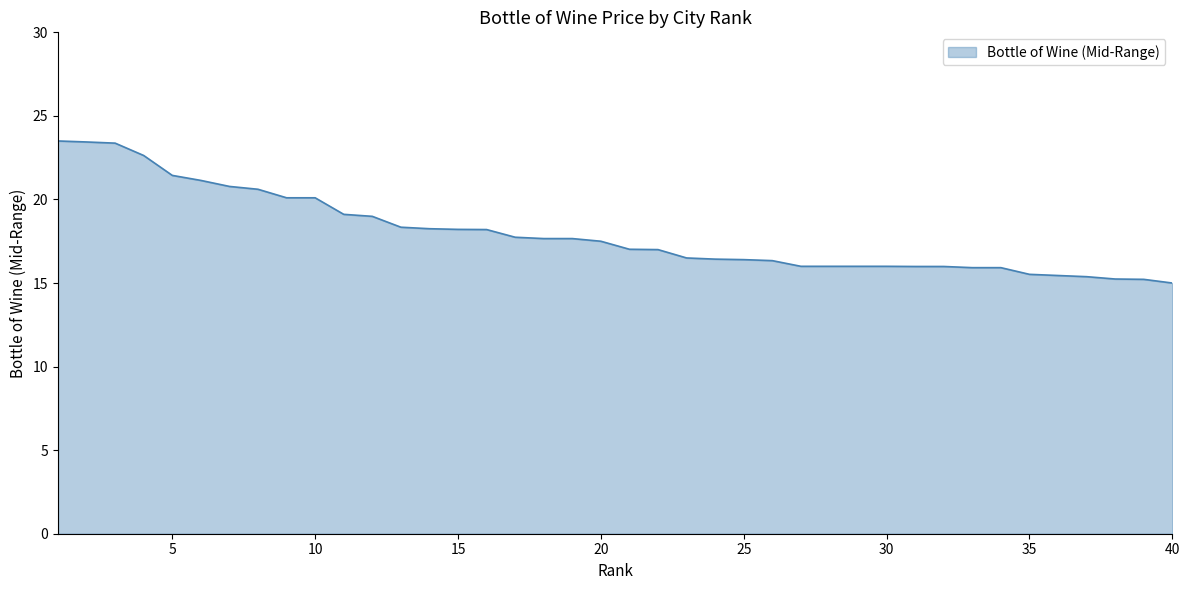

What is the maximum value shown in the chart?

23.5